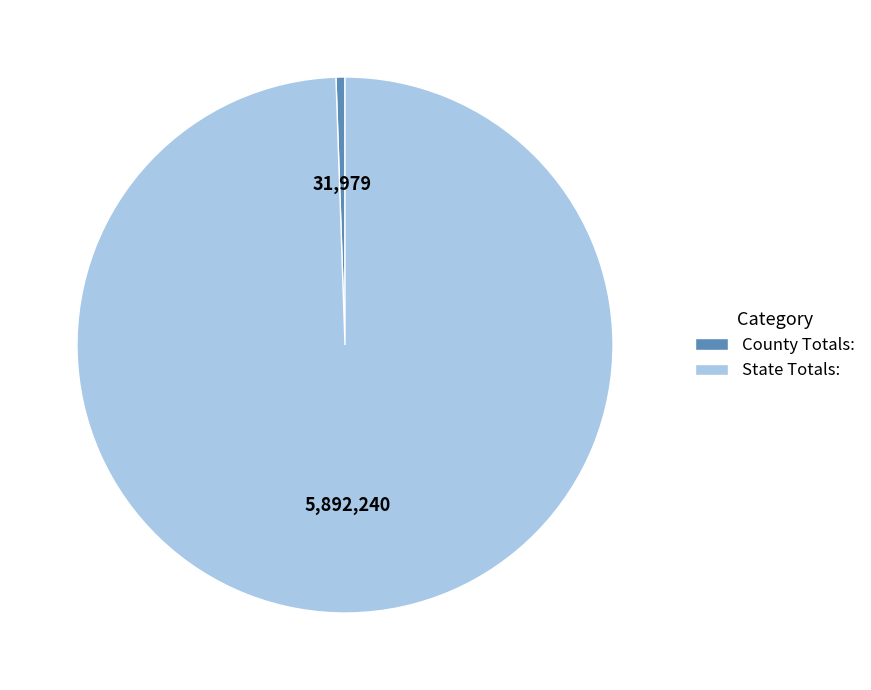

Between County Totals: and State Totals:, which is larger?

State Totals: